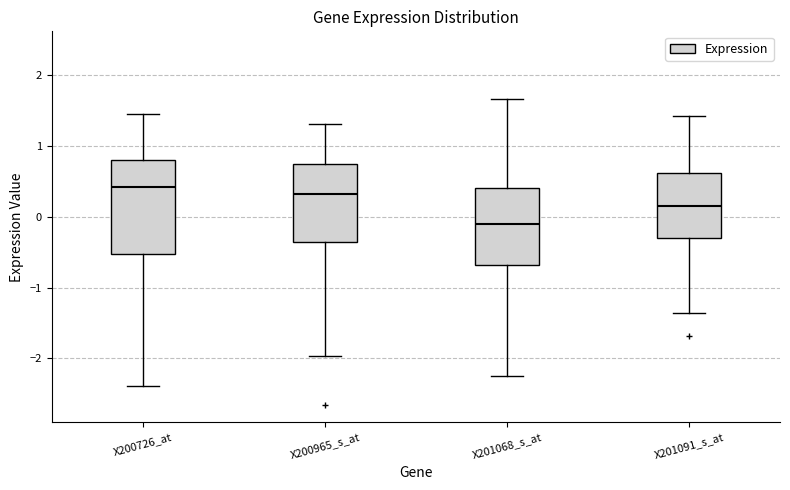

Which box is the tallest, from its lower edge to its upper edge?

X200726_at